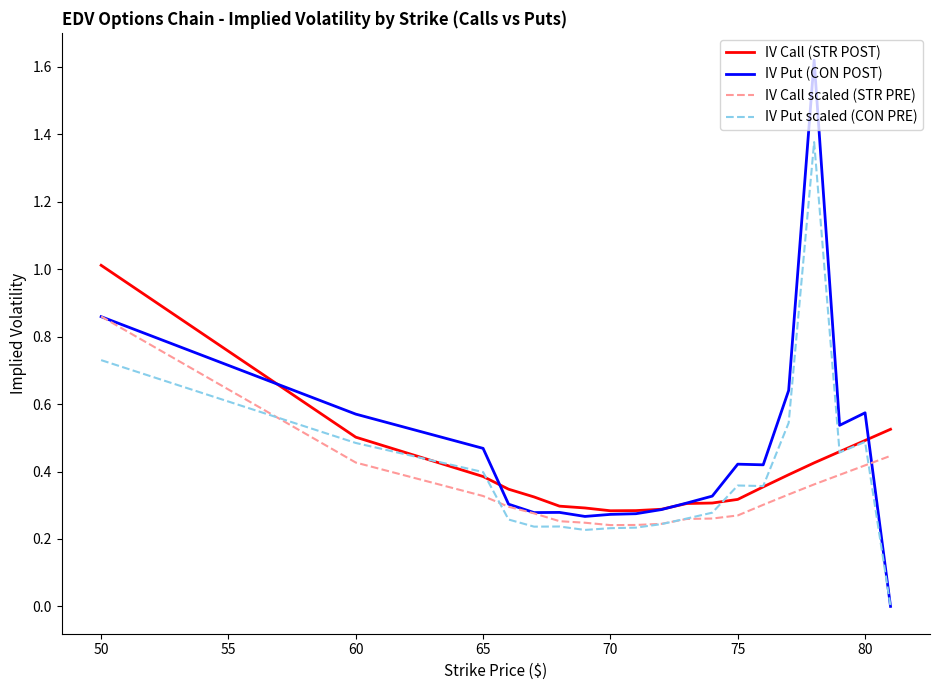

How many lines are shown in the chart?

4